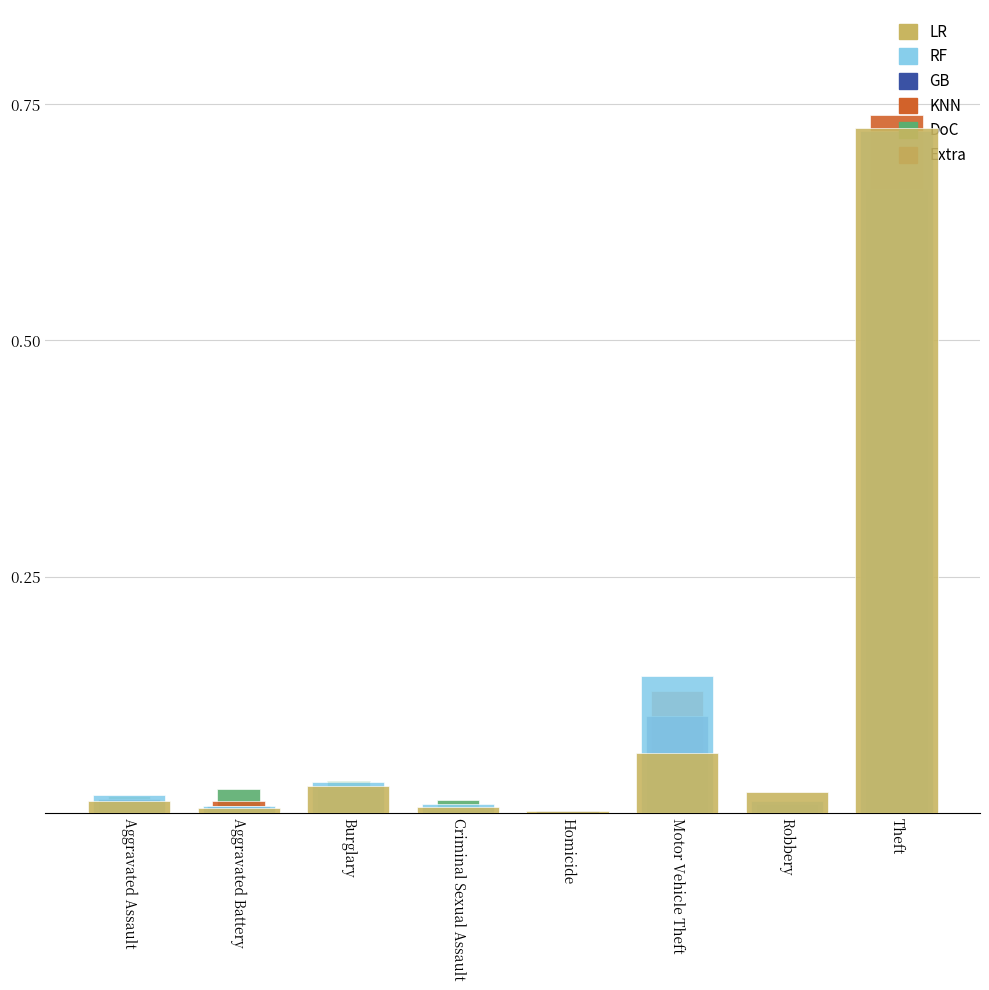

Which label corresponds to the largest value in the chart?

Theft